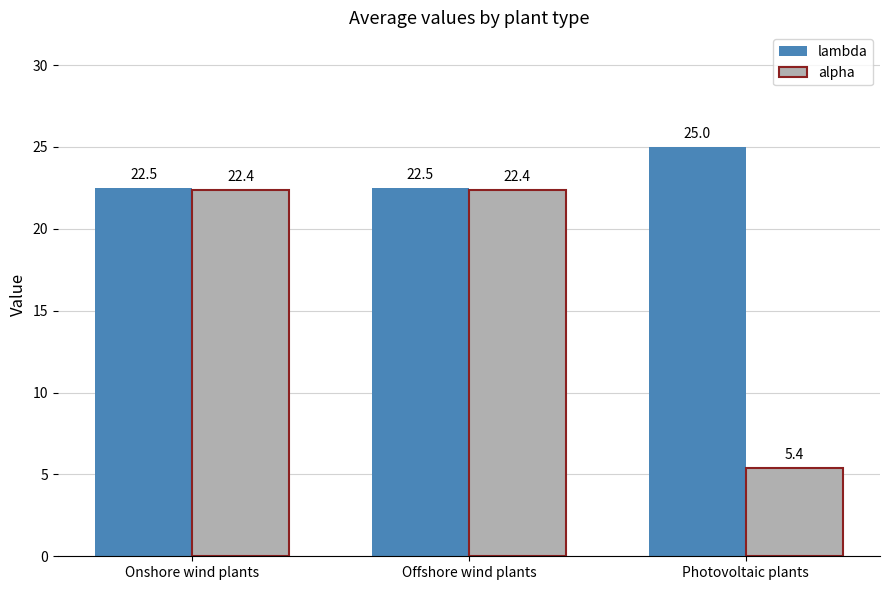

Rank the series by their maximum value, from lowest to highest.

alpha, lambda